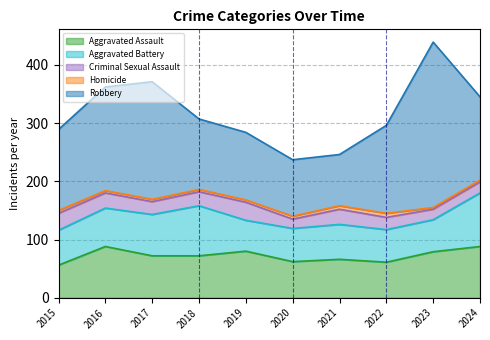

How many interior local peaks does the Homicide series have?

1